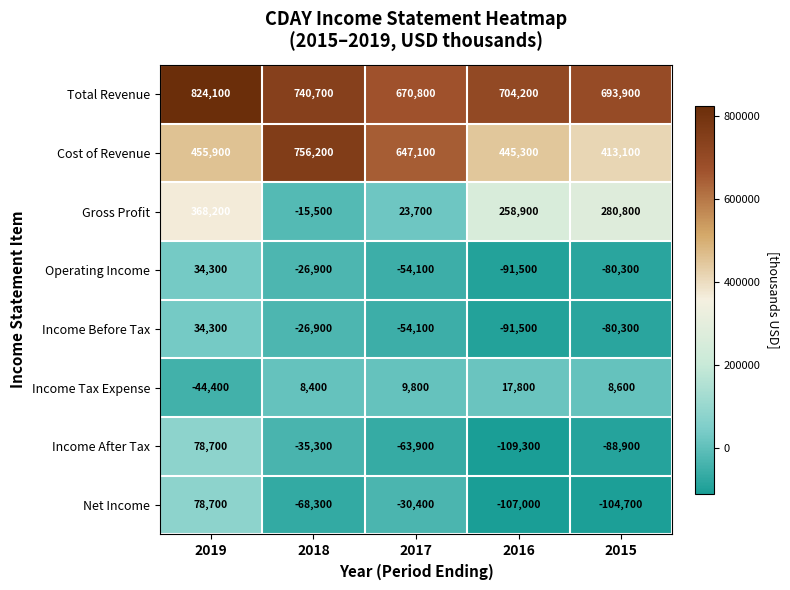

Where does the Income Tax Expense series first go above 8600?

2017